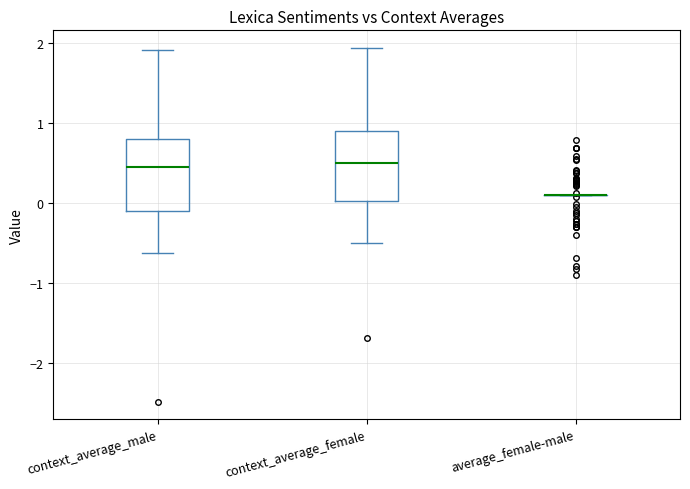

Reading left to right, read every box against the y-axis: the position of its median line, the range the box covers, and the ends of its whiskers. The values are not printed on the chart, so give them approximately, as read against the axis.

context_average_male: median 0.5, box -0.1 to 0.8, whiskers -0.6 to 1.9
context_average_female: median 0.5, box 0.0 to 0.9, whiskers -0.5 to 1.9
average_female-male: box collapsed to a line at 0.1, whiskers 0.1 to 0.1